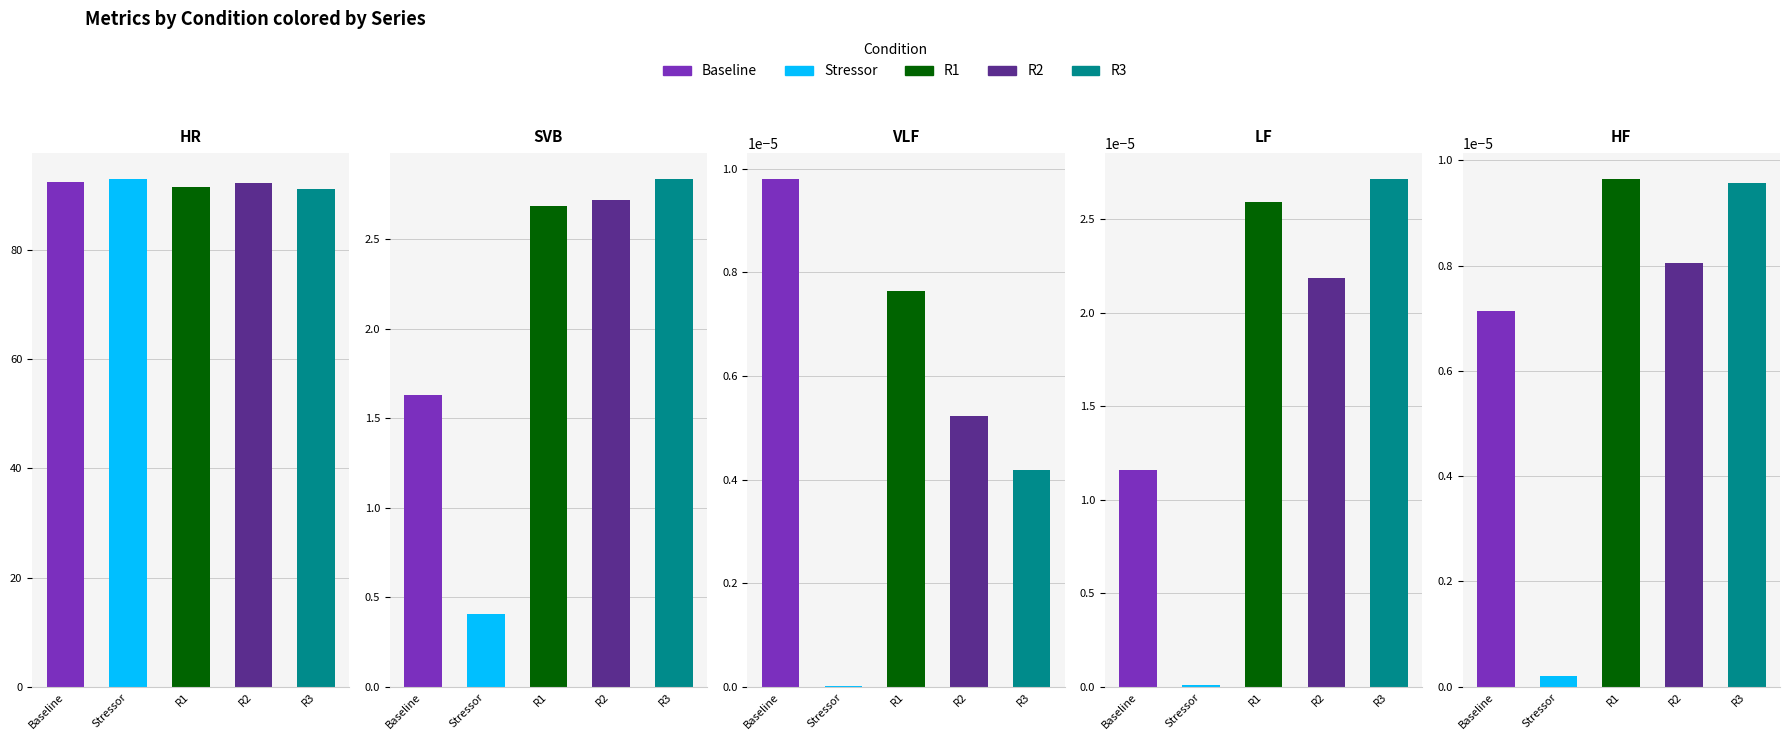

Reading left to right, what are all the values shown in this chart?

Baseline: HR=92.5	SVB=1.6	VLF=0.0	LF=0.0	HF=0.0
Stressor: HR=93.1	SVB=0.4	VLF=0.0	LF=0.0	HF=0.0
R1: HR=91.6	SVB=2.7	VLF=0.0	LF=0.0	HF=0.0
R2: HR=92.2	SVB=2.7	VLF=0.0	LF=0.0	HF=0.0
R3: HR=91.2	SVB=2.8	VLF=0.0	LF=0.0	HF=0.0